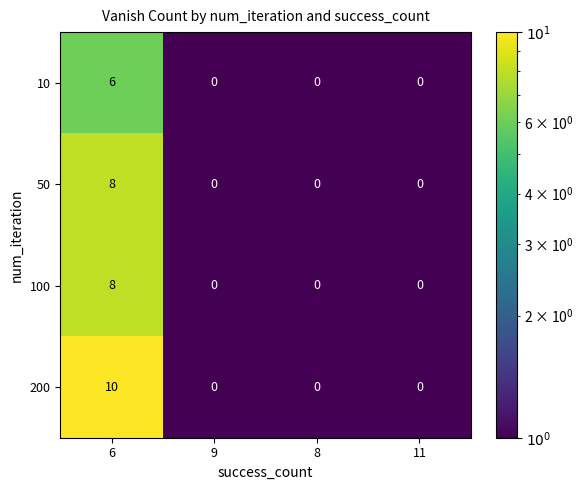

Is the value of 100 at 11 greater than the value of 10 at 6?

No